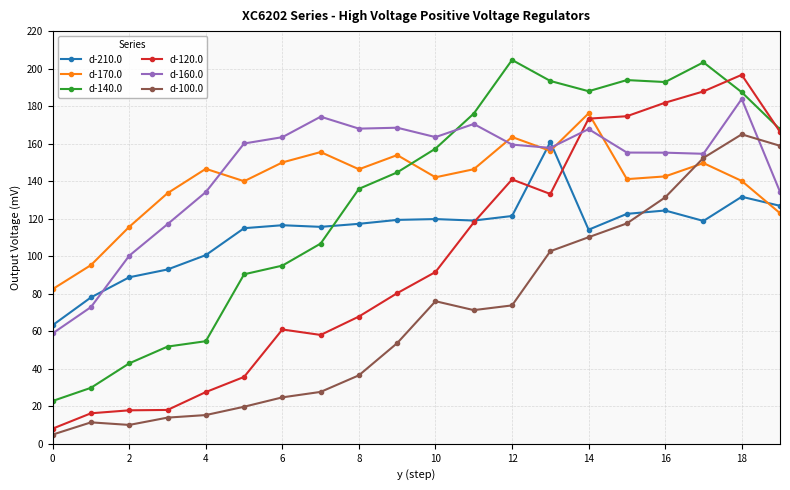

True or false: d-100.0 has more than 1 points higher than both neighbors.

True